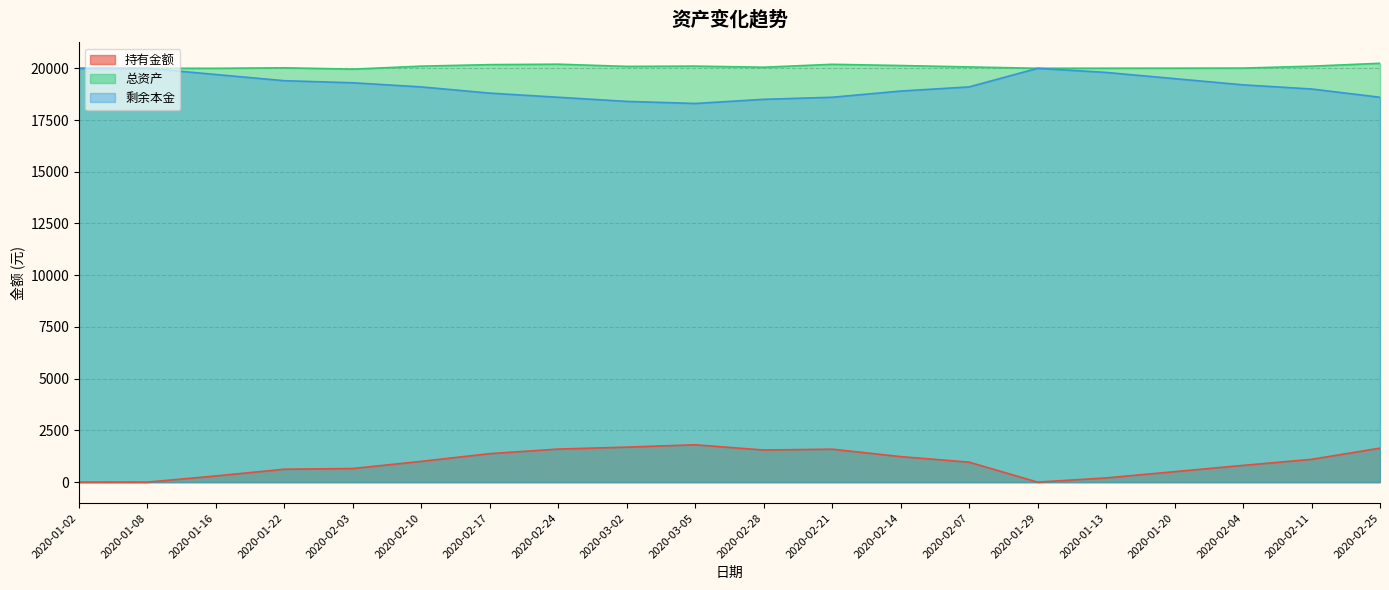

True or false: 总资产 and 剩余本金 intersect in this chart.

False